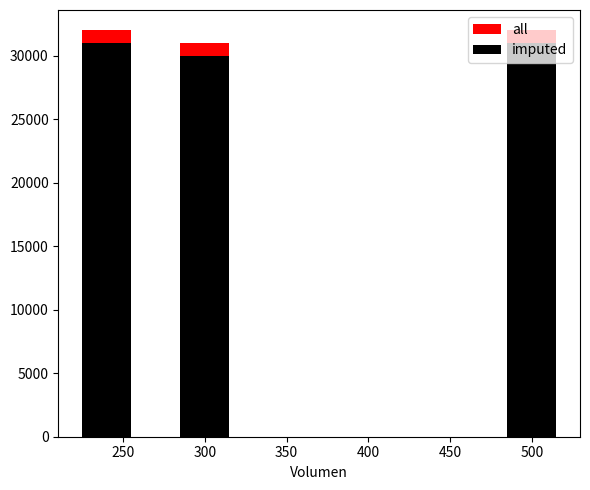

The value of all at 250 is 15549. True or false?

False